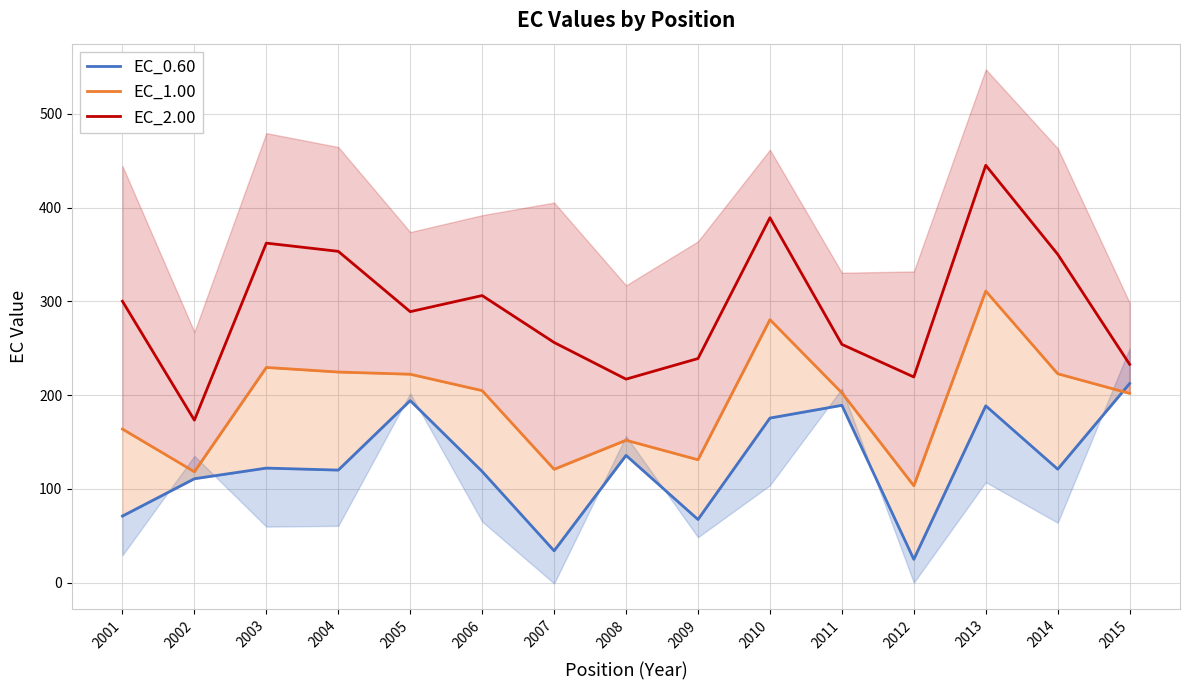

Reading right to left, transcribe all the data shown in this chart.

EC_0.60: 2015=212.4	2014=121.0	2013=188.6	2012=24.9	2011=189.1	2010=175.5	2009=67.4	2008=135.7	2007=34.0	2006=118.6	2005=194.2	2004=120.1	2003=122.2	2002=110.8	2001=71.0
EC_1.00: 2015=201.8	2014=222.8	2013=310.9	2012=103.3	2011=202.4	2010=280.5	2009=131.1	2008=151.9	2007=120.9	2006=204.8	2005=222.3	2004=224.6	2003=229.5	2002=118.3	2001=163.8
EC_2.00: 2015=232.8	2014=350.2	2013=445.0	2012=219.3	2011=254.1	2010=389.1	2009=239.0	2008=217.0	2007=256.1	2006=306.2	2005=289.0	2004=353.3	2003=362.1	2002=173.3	2001=300.1